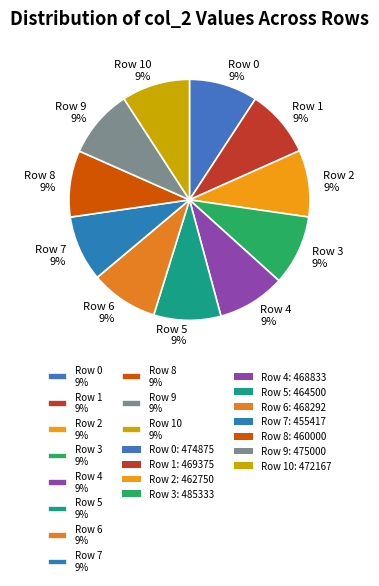

How many slices are in this pie chart?

11